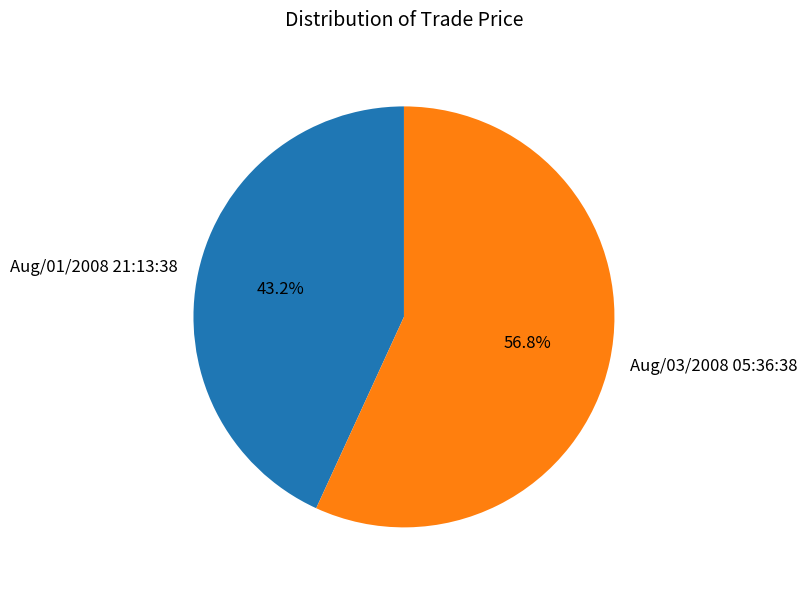

Which slice represents more than half of the pie?

Aug/03/2008 05:36:38